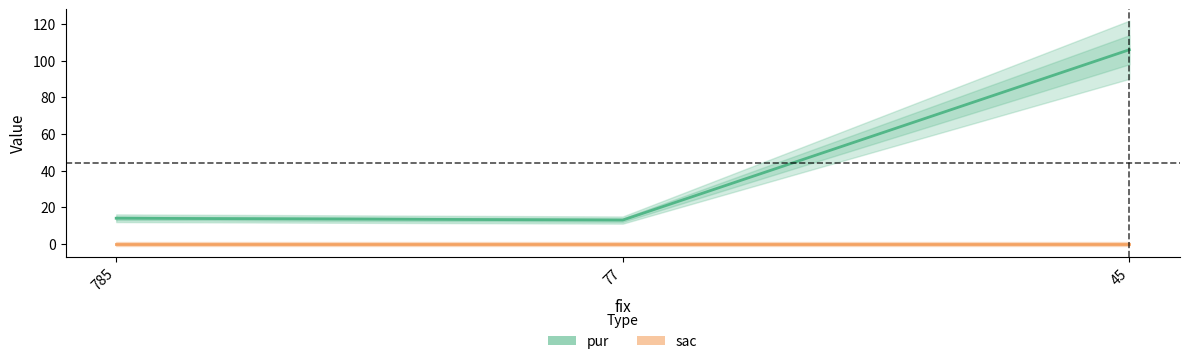

What is the total value across all series at 77?

13